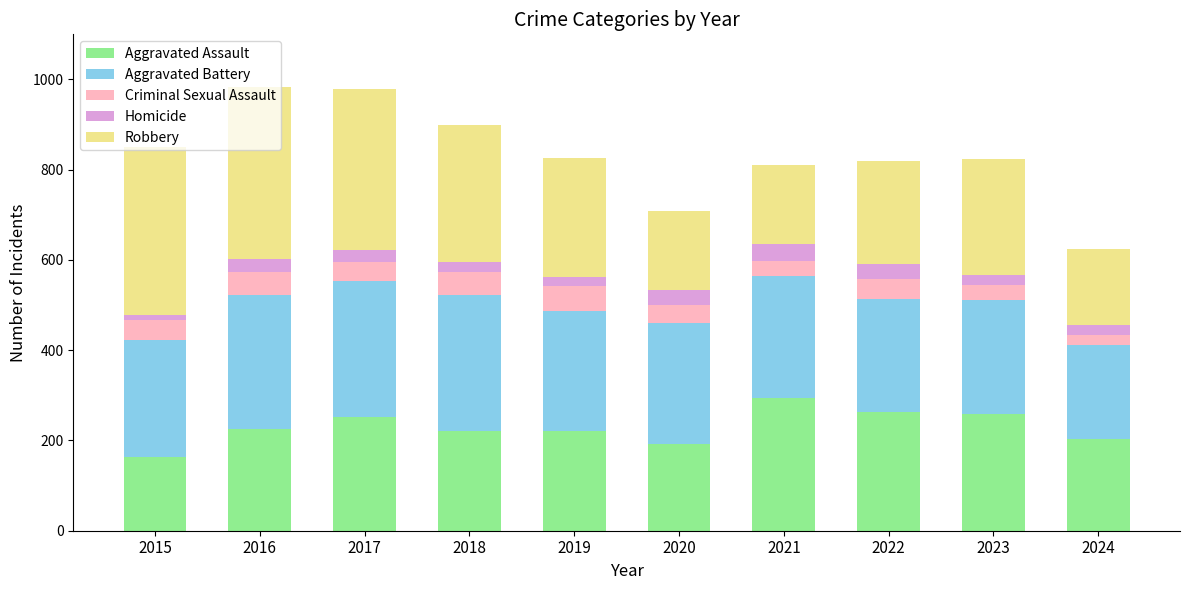

True or false: Aggravated Assault has a value of 143 at 2017.

False